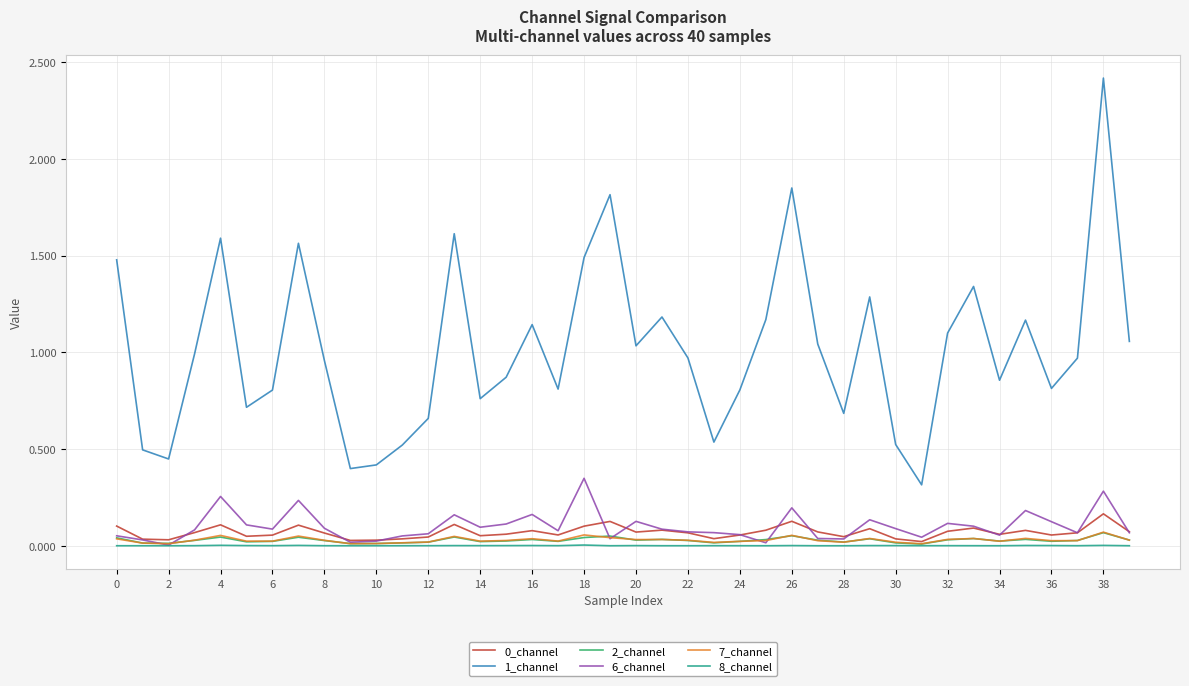

Which series has the largest range (max minus min)?

1_channel